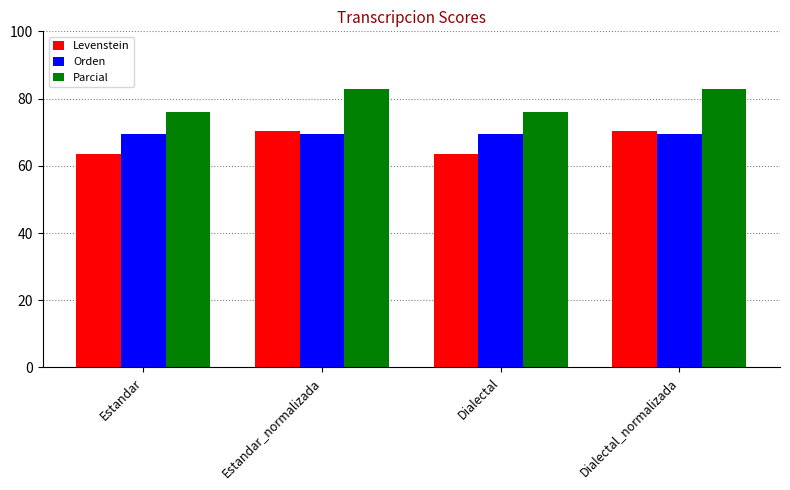

What are all the series names shown in the legend?

Levenstein, Orden, Parcial